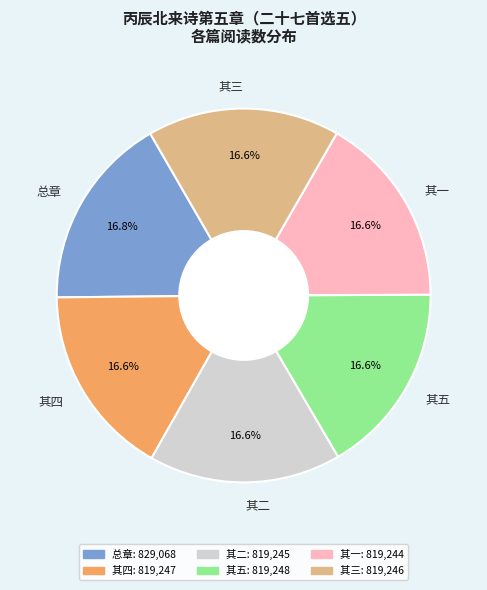

What is the total percentage of 其二 and 其五?

33.3%